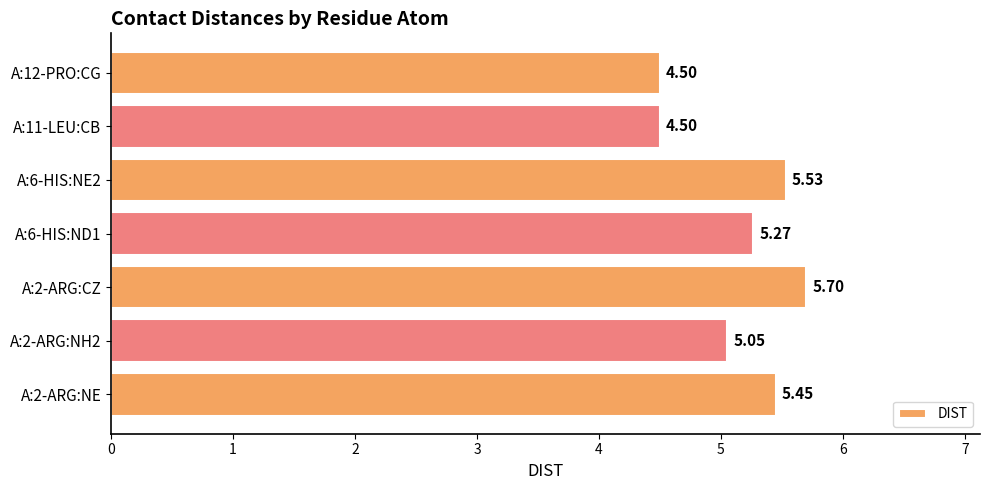

What is the sum of the values at A:2-ARG:NE and A:6-HIS:NE2?

11.0